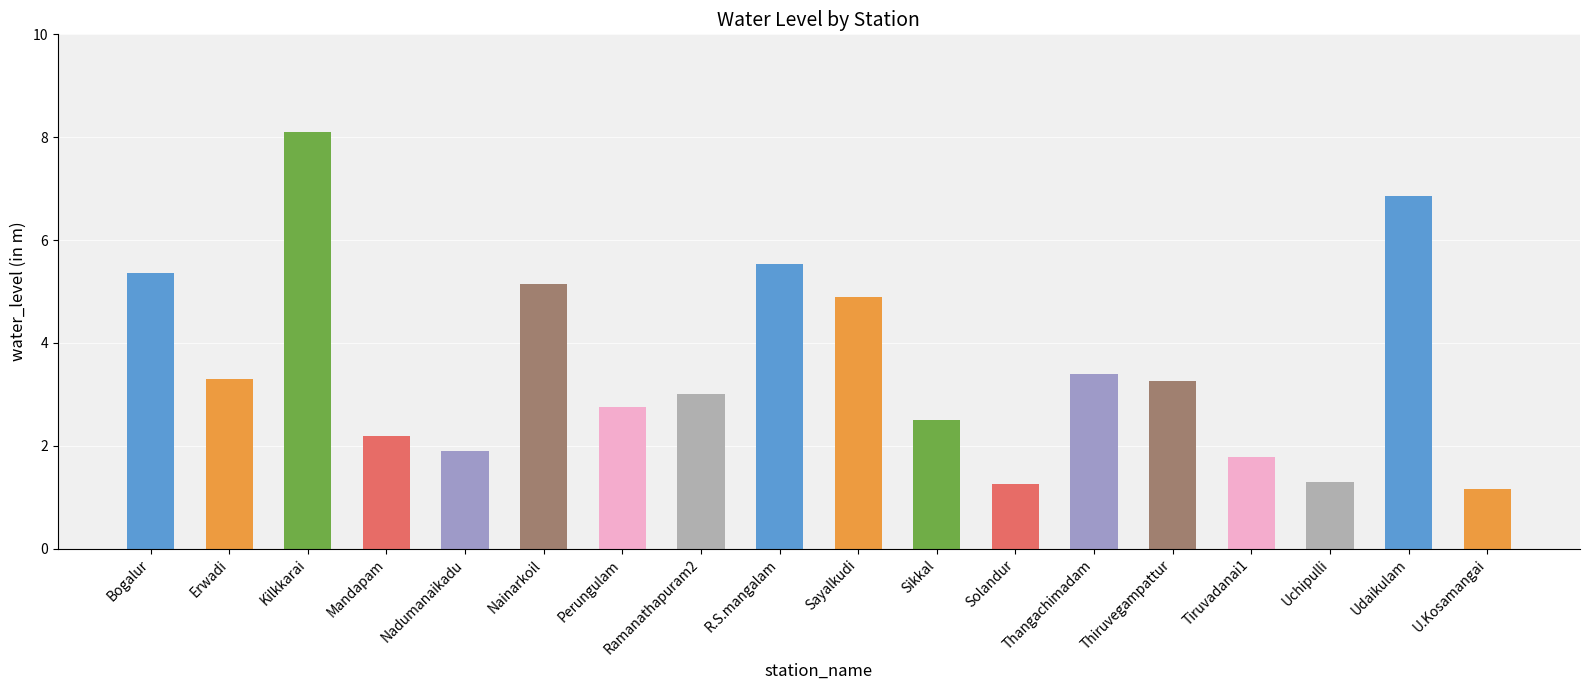

What is the sum of all values?

63.6